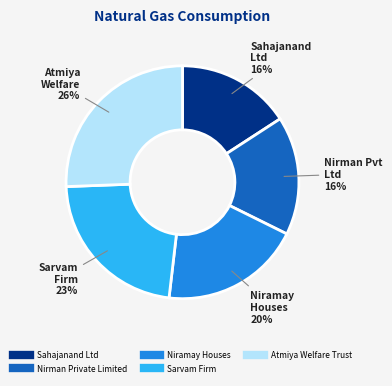

Do Nirman Private Limited and Sarvam Firm together represent more than half of the pie?

No